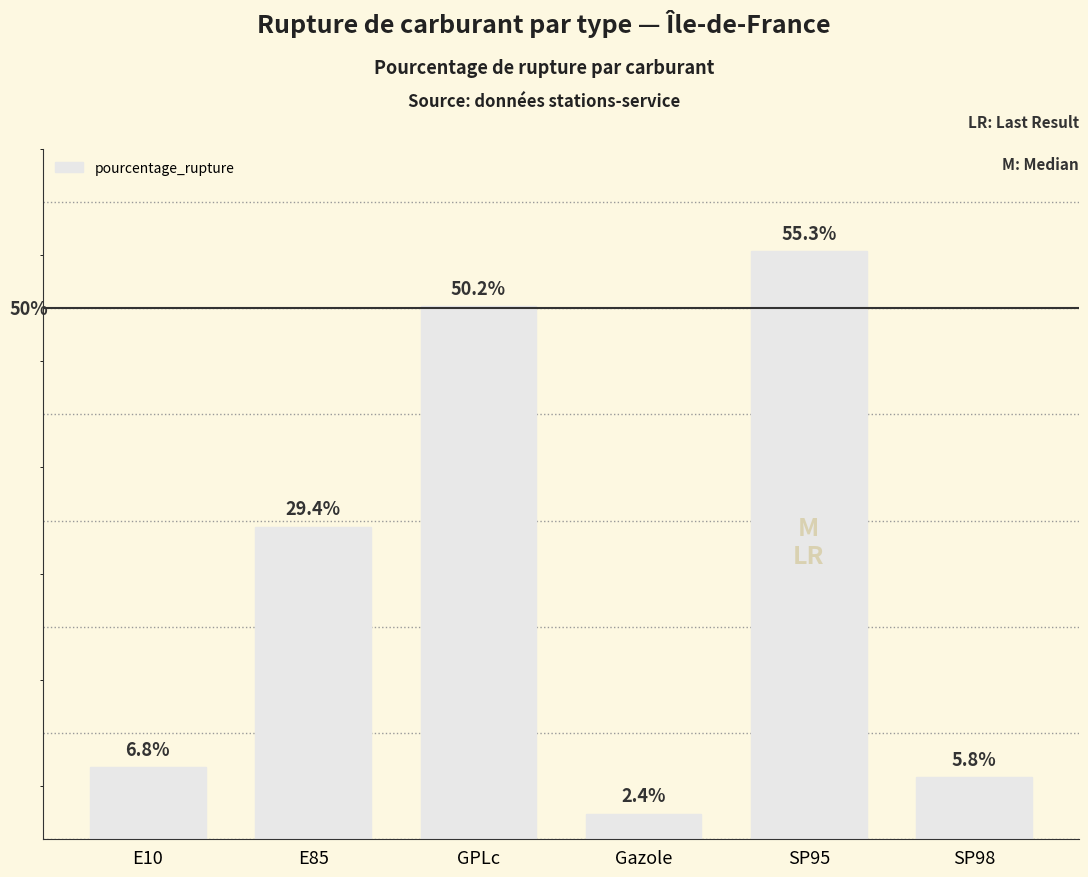

Rank the categories by value from lowest to highest.

Gazole, SP98, E10, E85, GPLc, SP95